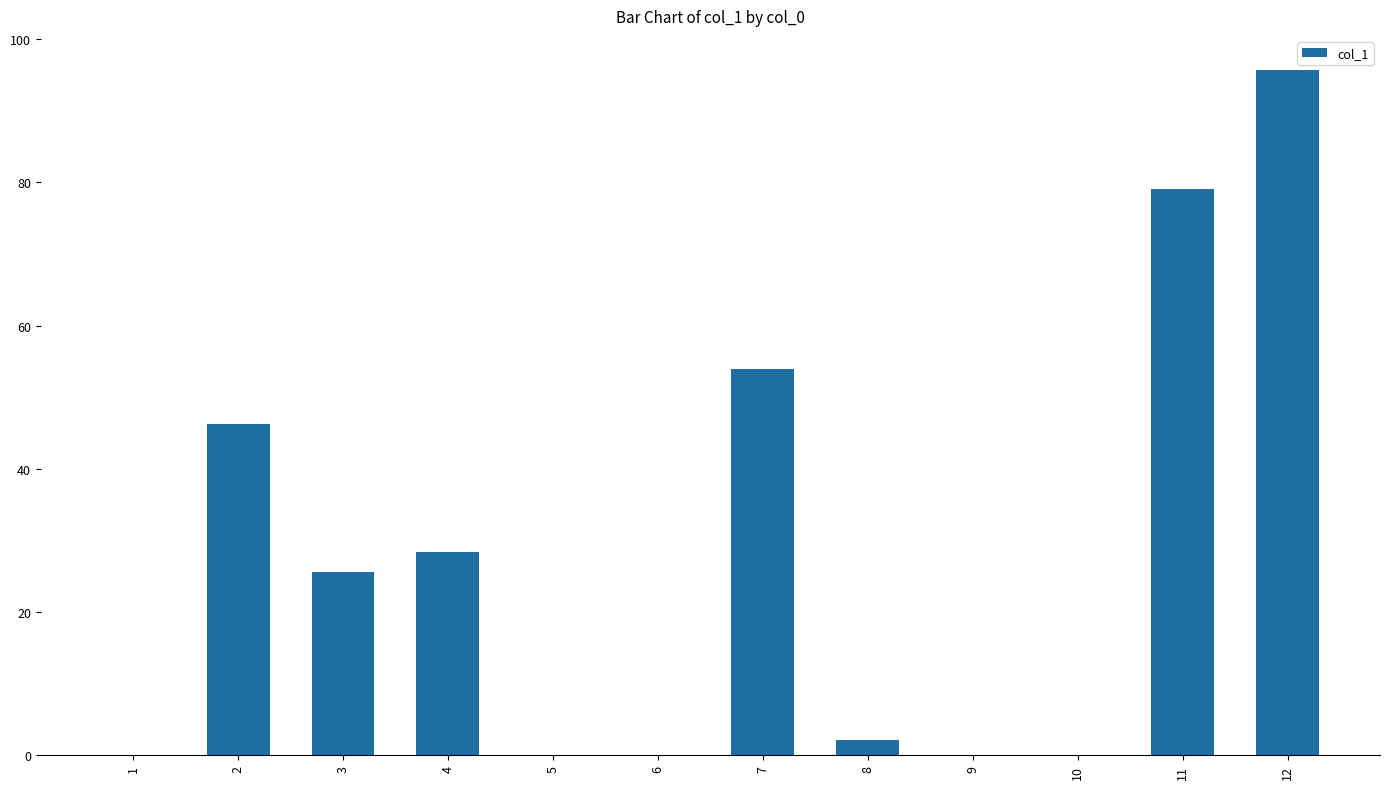

The value at 9 is 0.0. True or false?

True